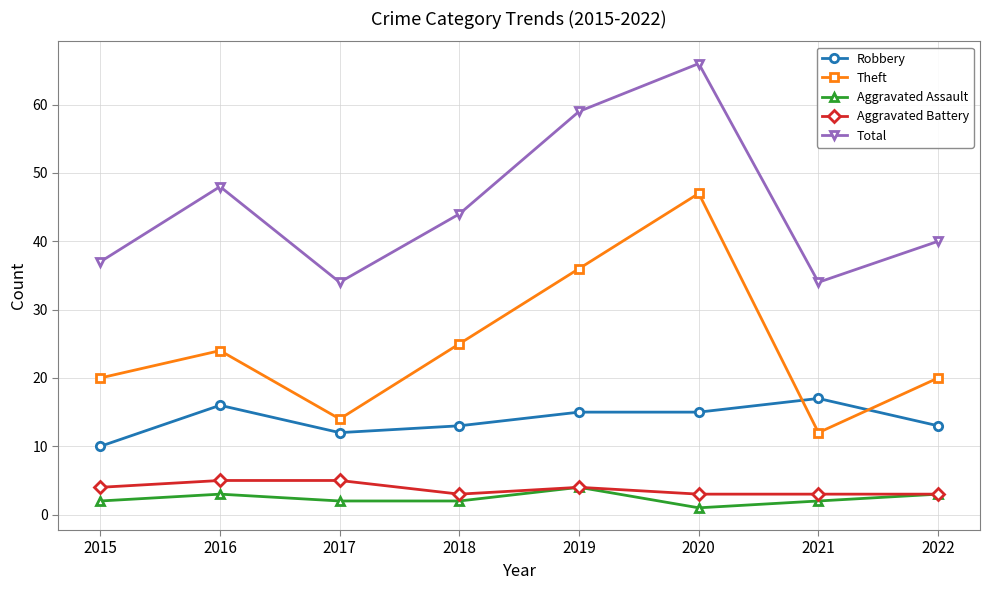

Is it true that Robbery equals 20 at 2020?

False